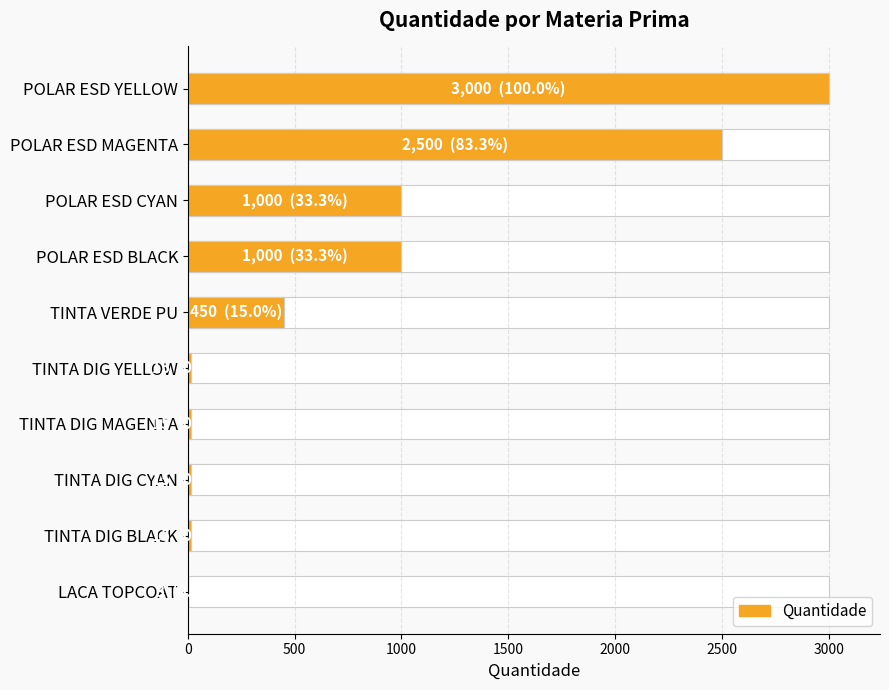

Reading left to right, transcribe all the data shown in this chart.

3000	2500	1000	1000	450	15	15	15	15	3